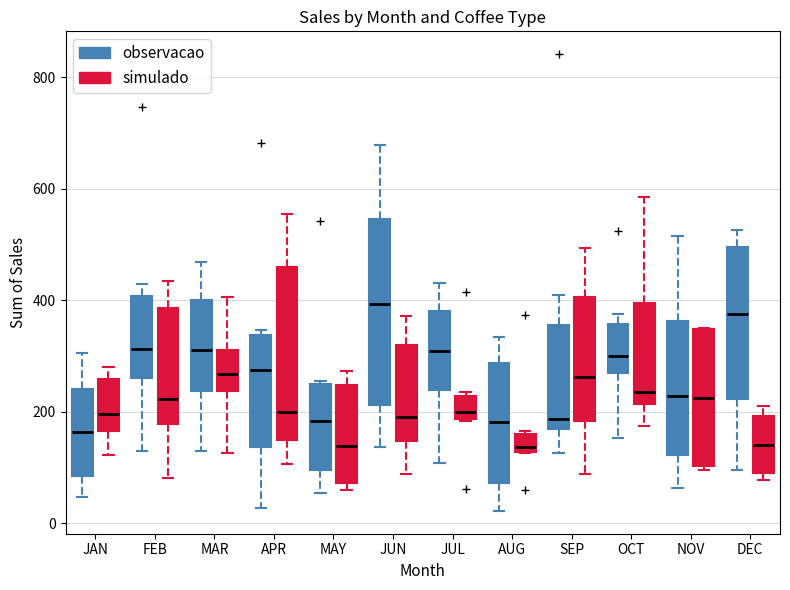

Which box is the tallest, from its lower edge to its upper edge?

JUN (observacao)